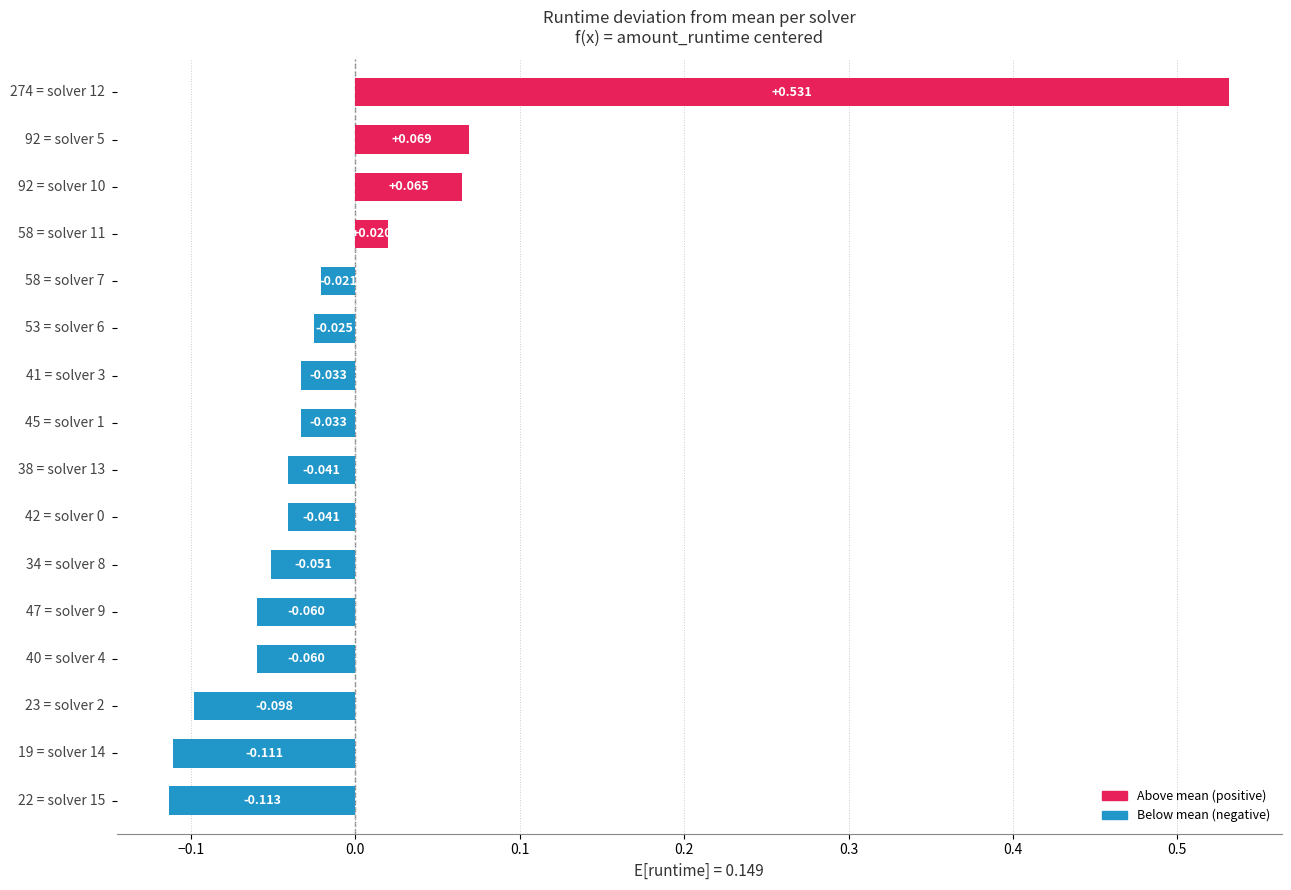

How many data points does each series have?

16